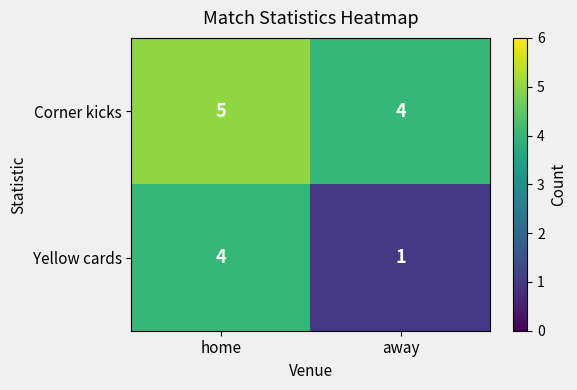

At which category does the chart reach its peak across all series?

home